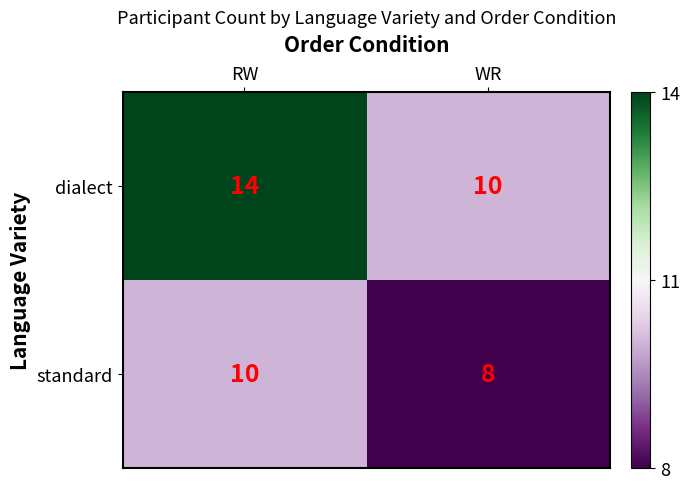

What is the total value across all series at RW?

24